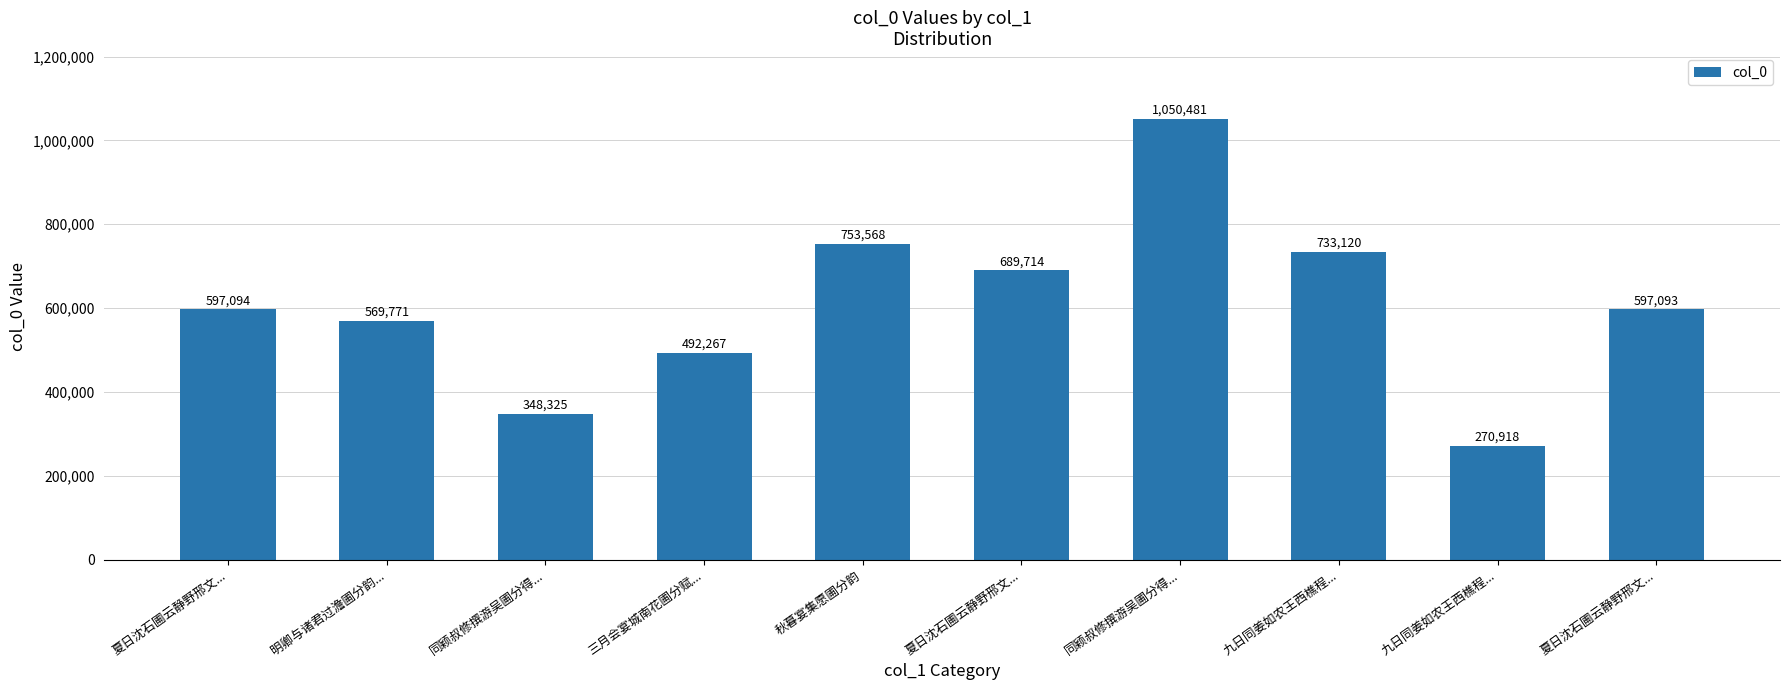

True or false: the data shows 214239 at 明卿与诸君过澹圃分韵....

False